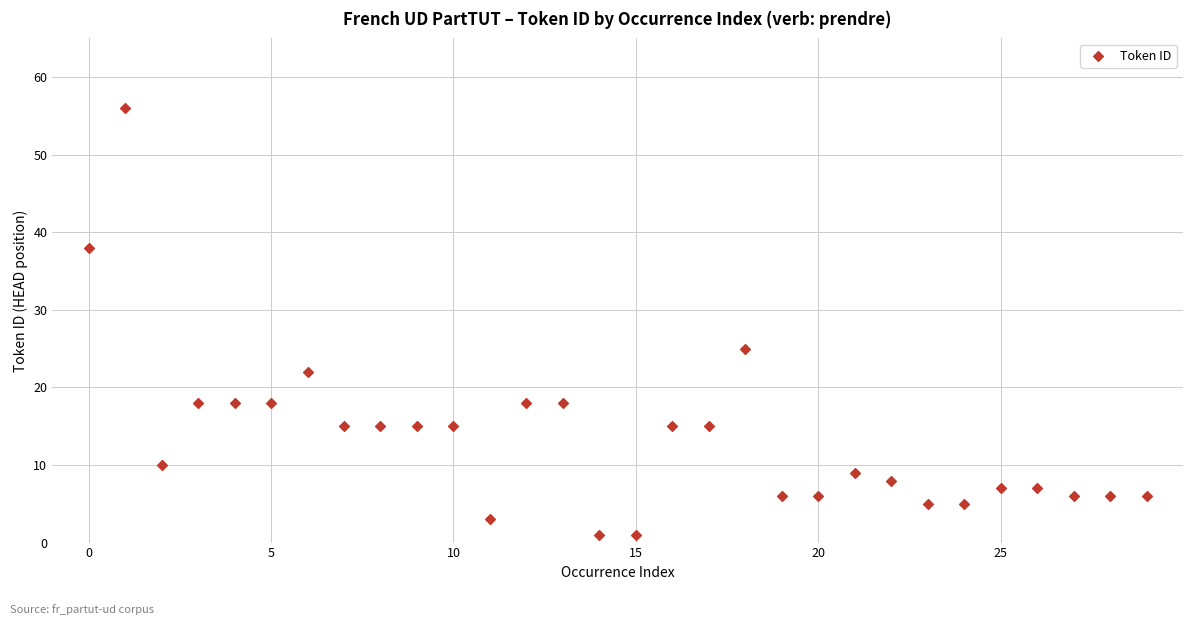

What Y value in the scatter plot is closest to 28?

25